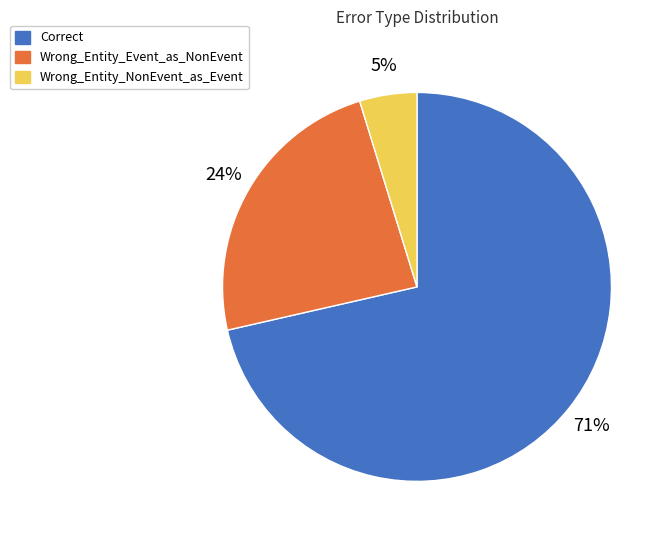

Is there a majority slice in this chart?

Yes